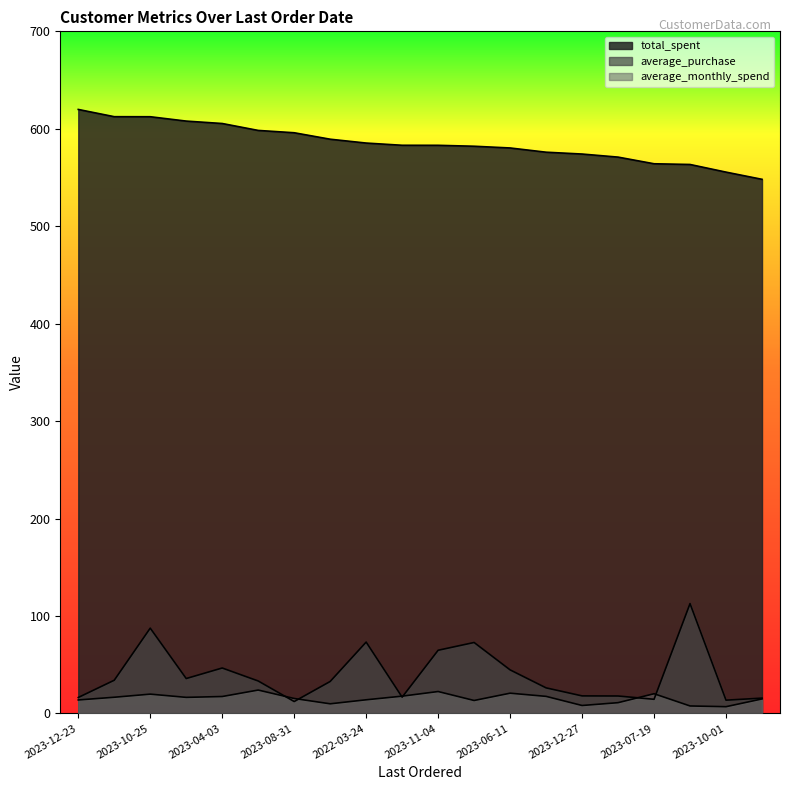

Which series has the largest total across all categories?

total_spent